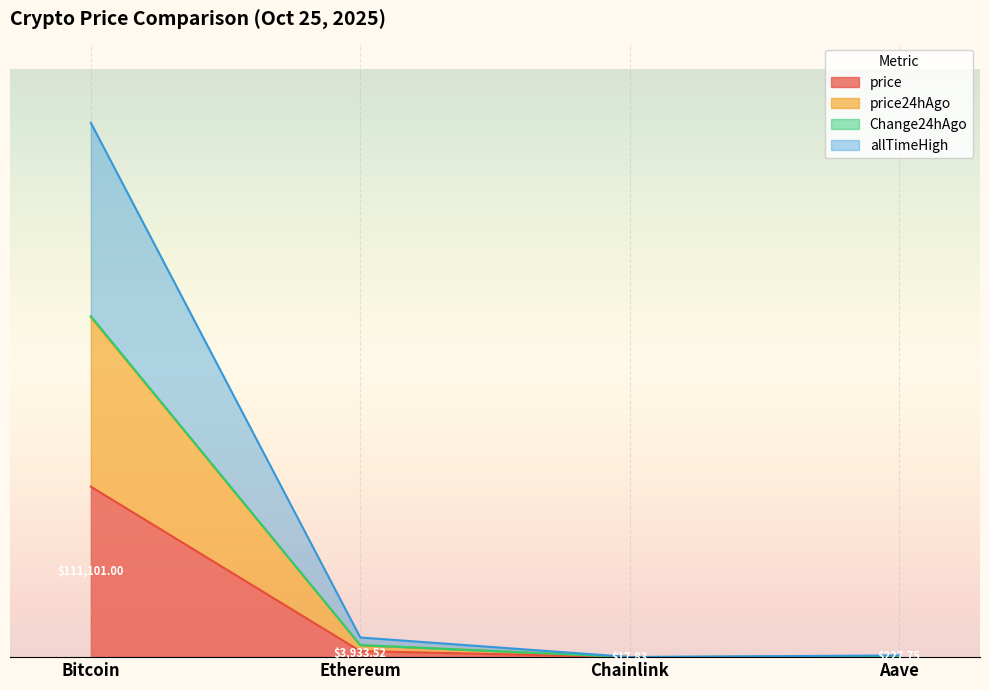

How many data points in price are above 3?

2